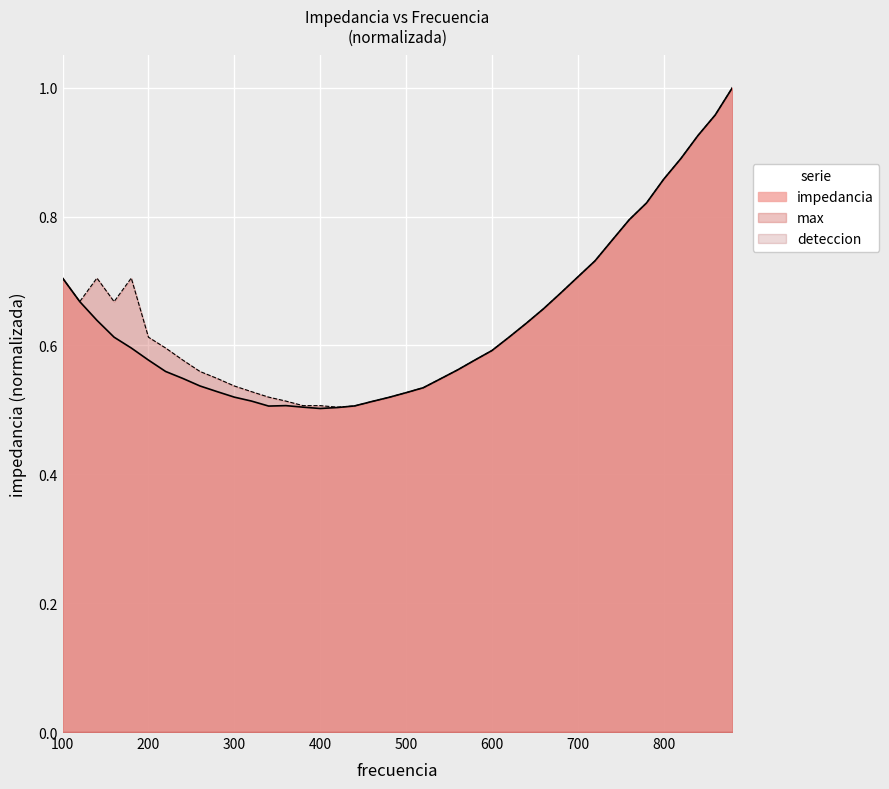

True or false: impedancia has a value of 0.6 at 800.

False